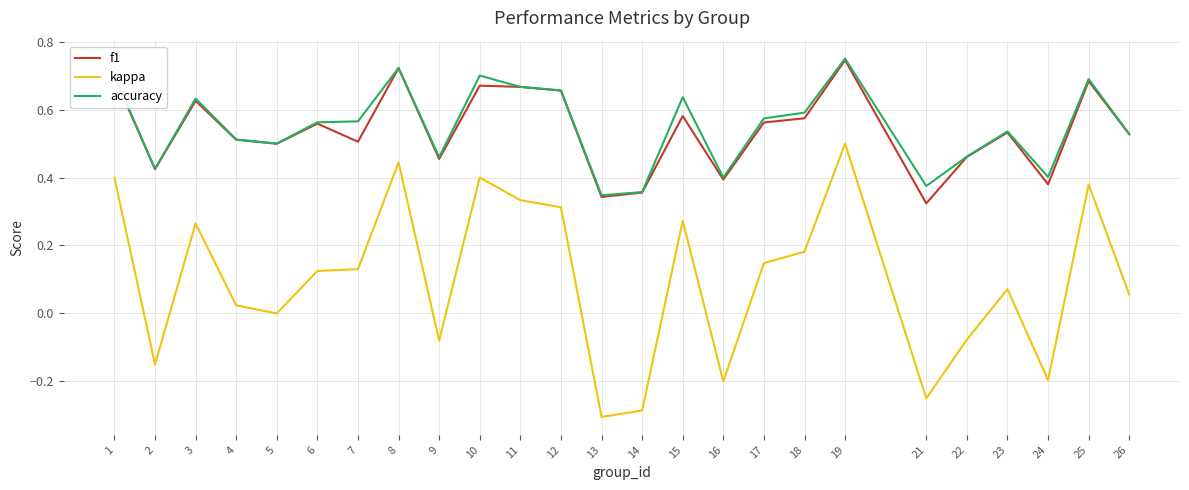

At which category does the chart reach its minimum across all series?

13